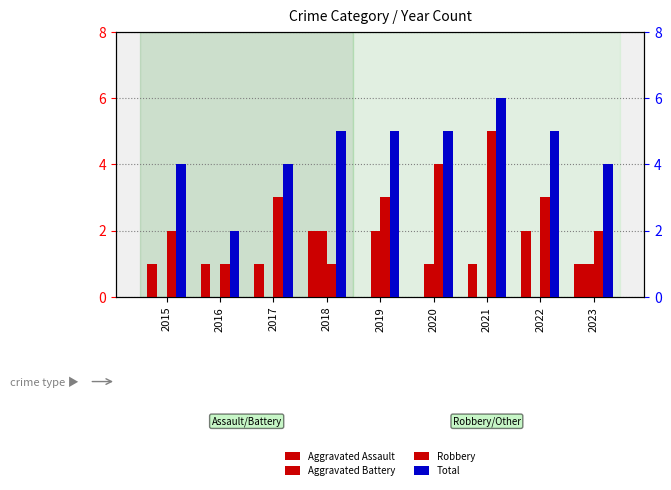

Reading left to right, transcribe all the data shown in this chart.

Aggravated Assault: 1	1	1	2	0	0	1	2	1
Aggravated Battery: 0	0	0	2	2	1	0	0	1
Robbery: 2	1	3	1	3	4	5	3	2
Total: 4	2	4	5	5	5	6	5	4